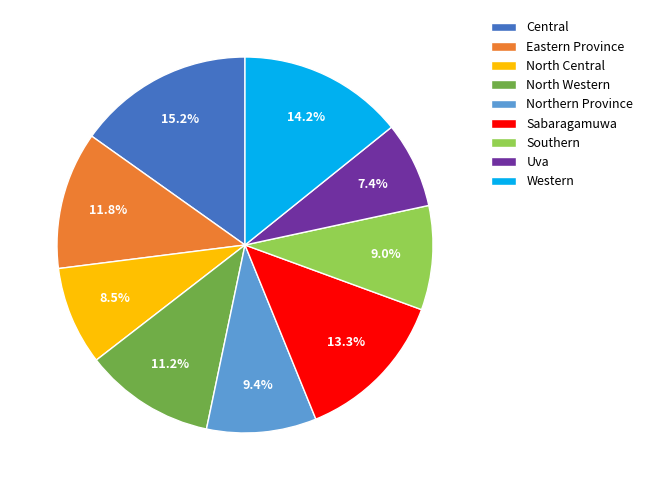

Is there a majority slice in this chart?

No